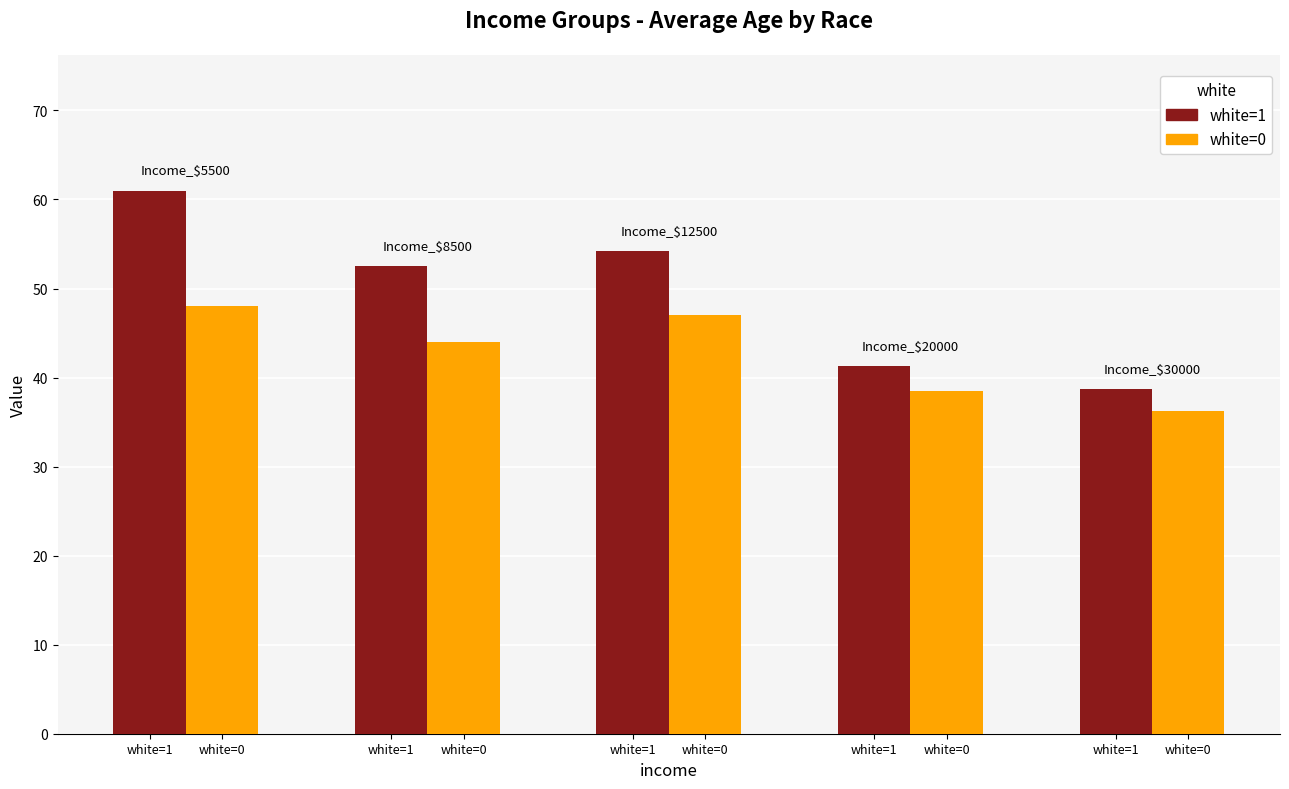

What is the average value of the white=0 series?

42.7